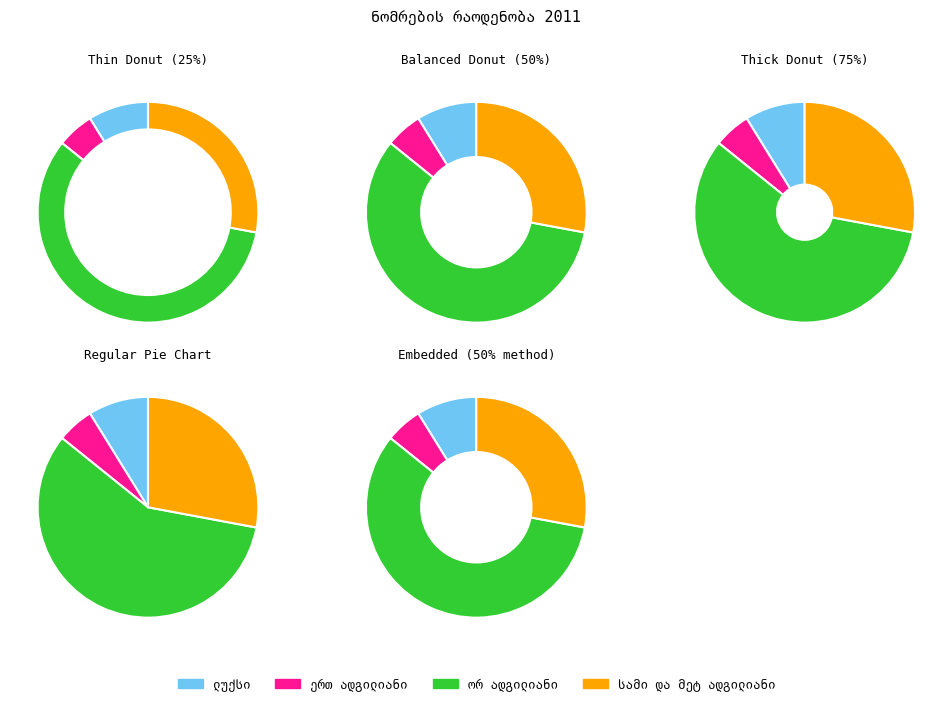

To the nearest percent, what portion does სამი და მეტ ადგილიანი represent?

28%